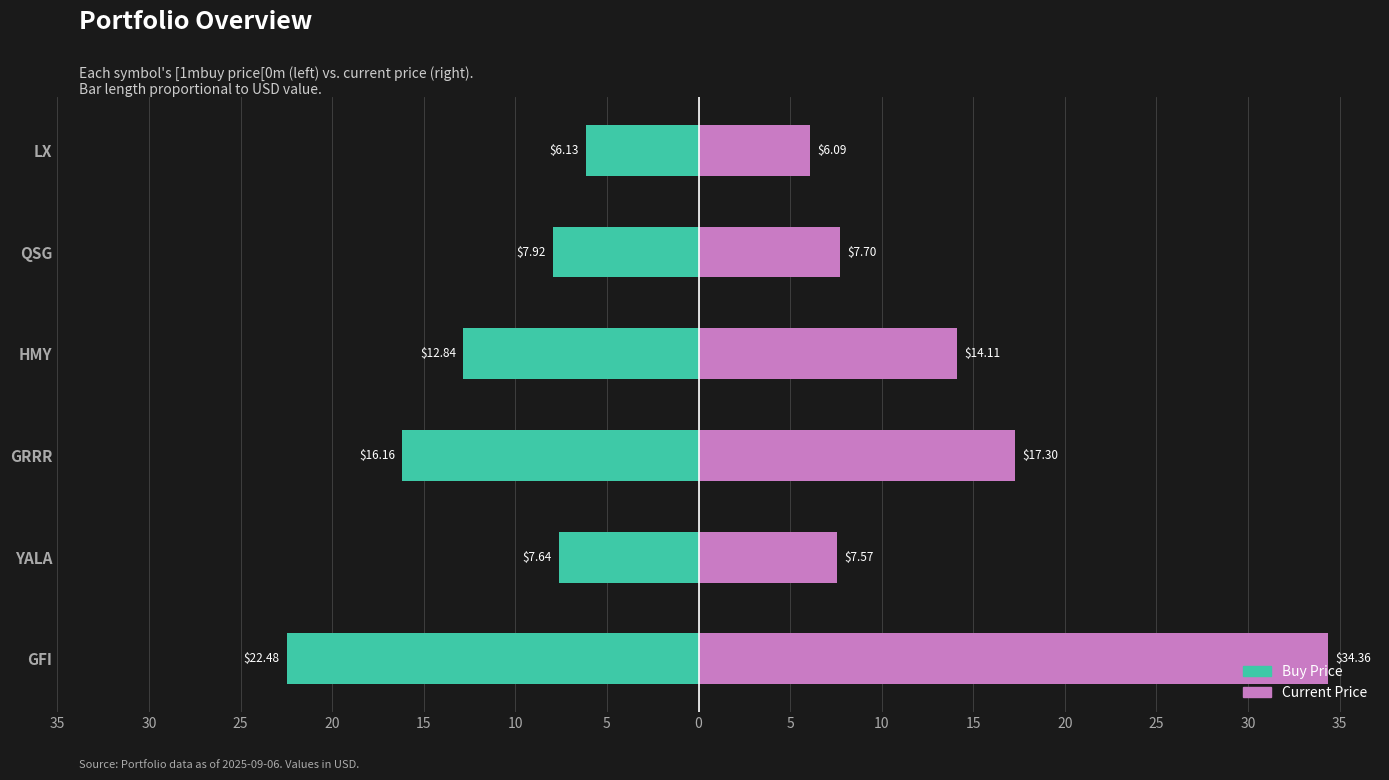

What are all the series names shown in the legend?

Buy Price, Current Price